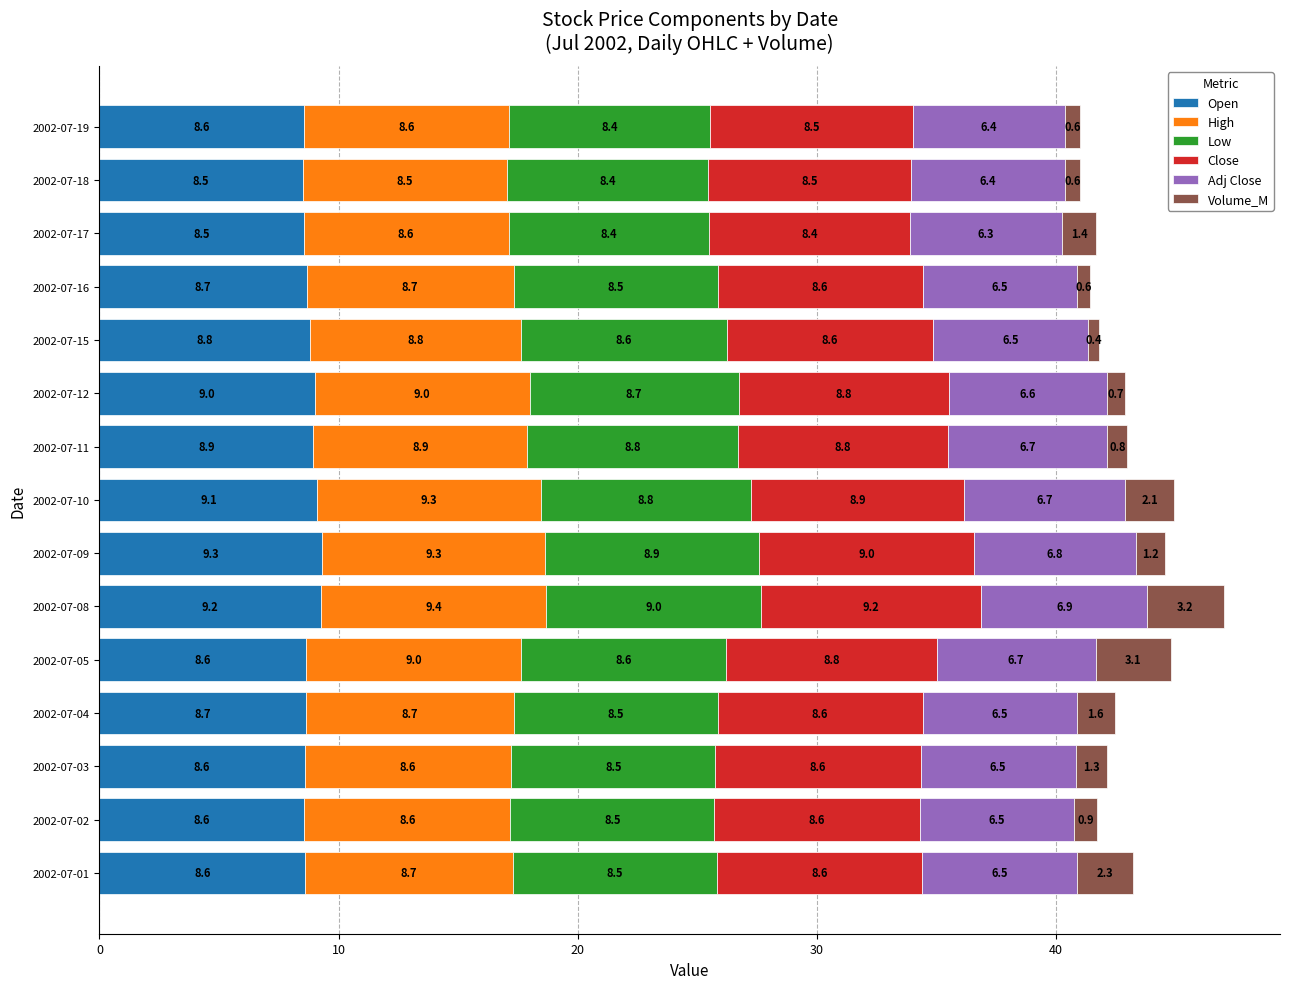

What is the difference between the maximum and minimum values in the Open series?

0.8